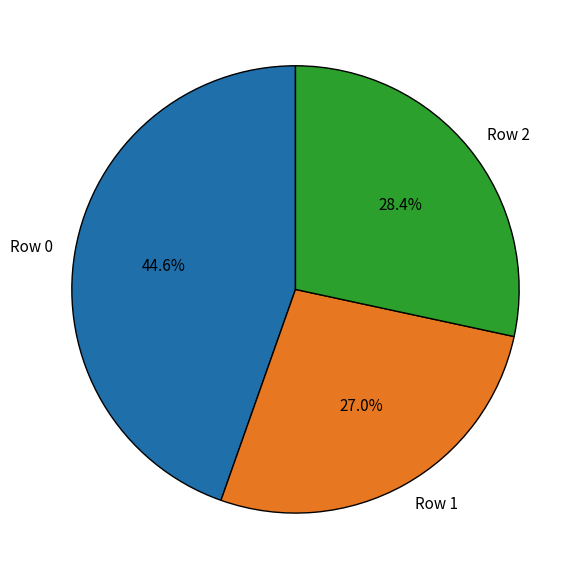

Which category has the smallest portion of the pie?

Row 1